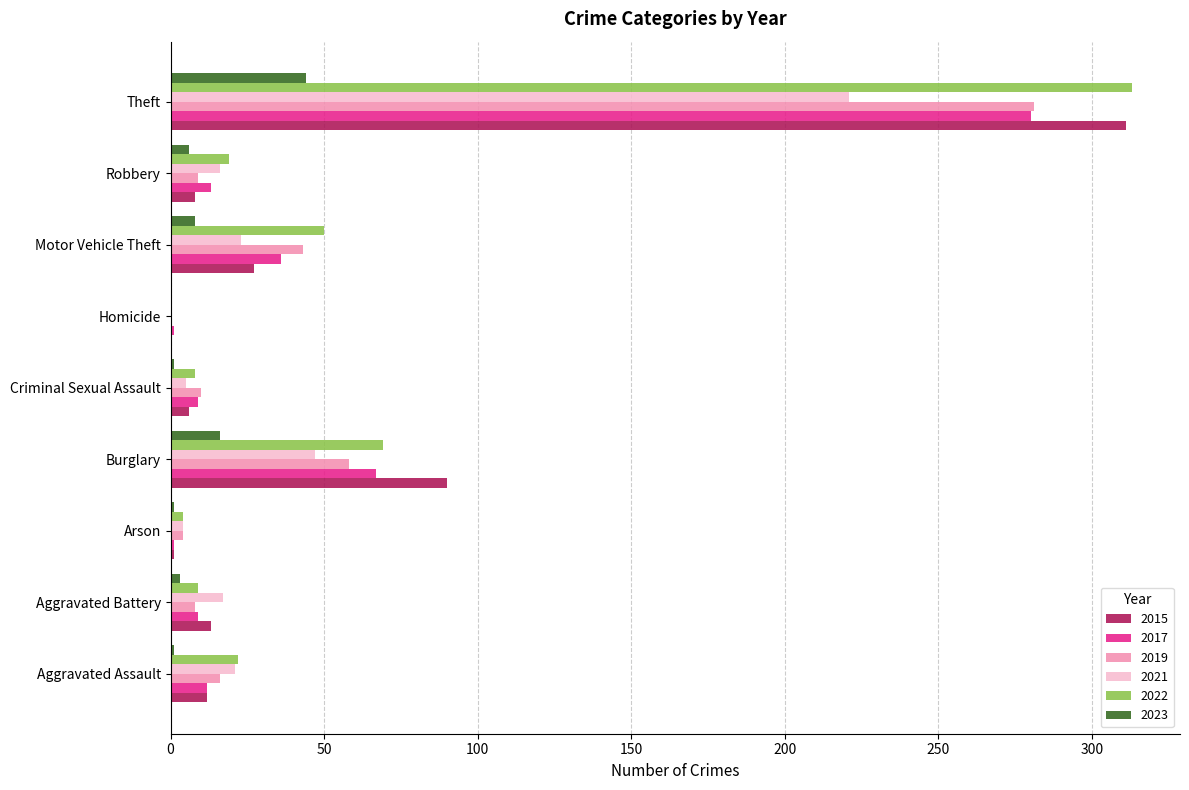

True or false: 2023 has a value of 15 at Homicide.

False